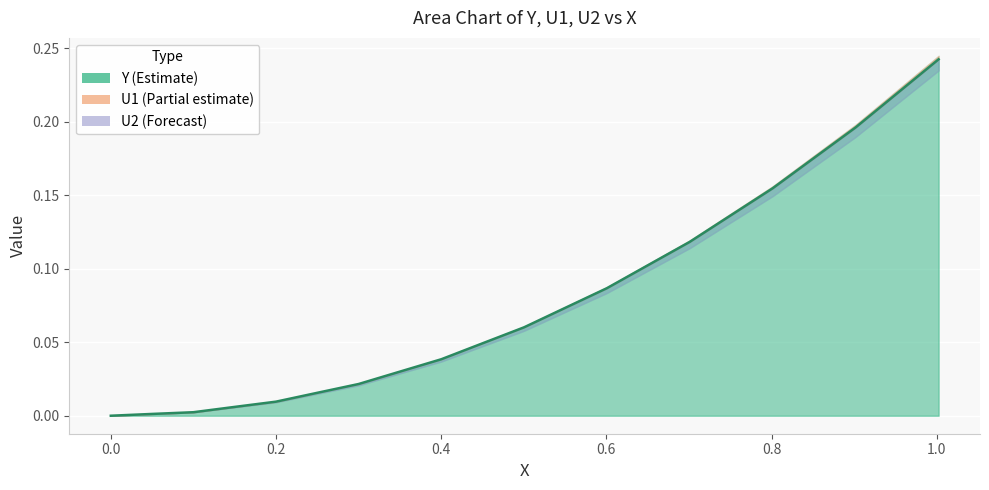

True or false: the data has more than 2 interior local peaks.

False